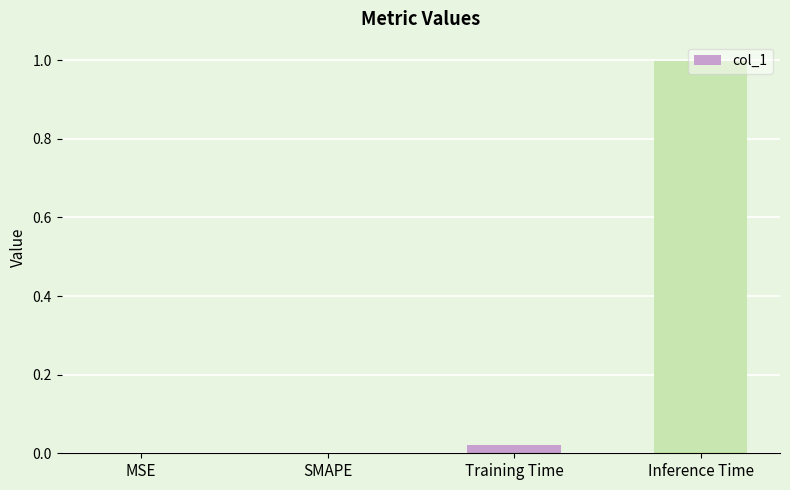

What is the change in value from SMAPE to Inference Time?

+1.0